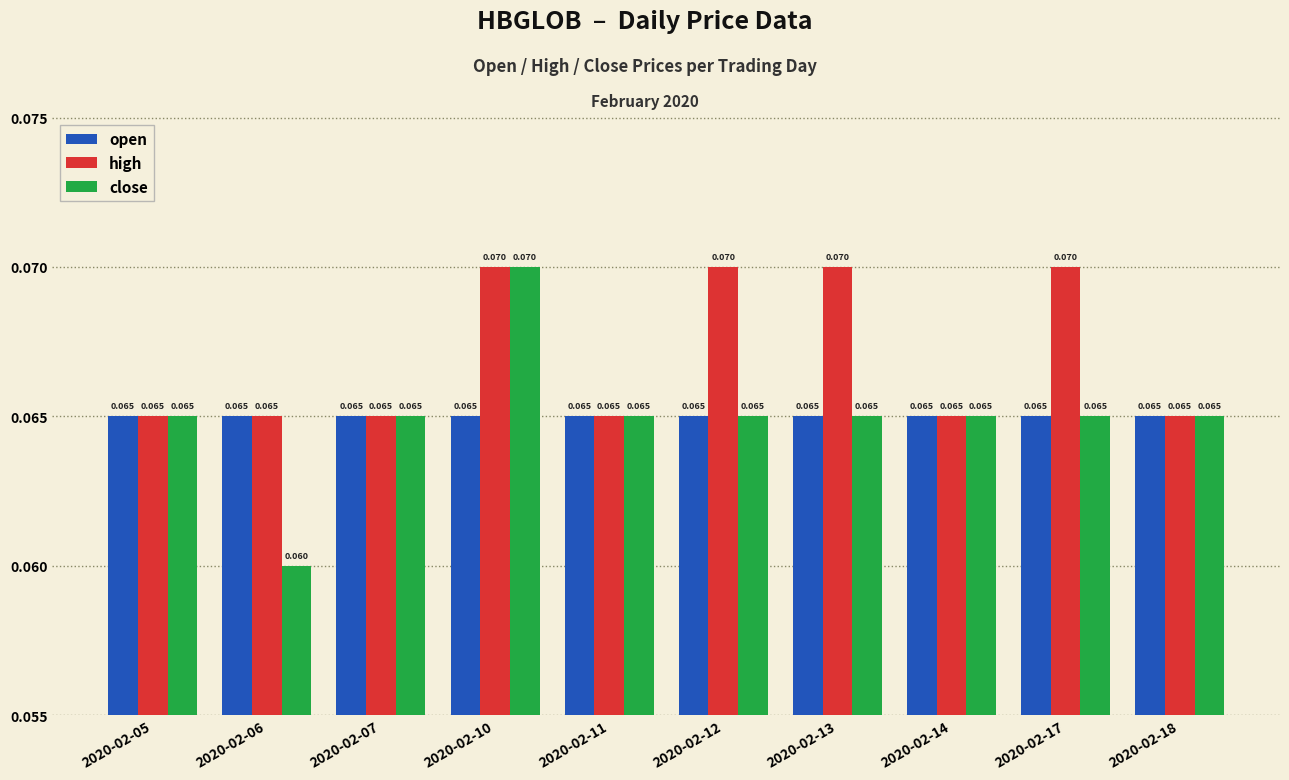

Between 2020-02-13 and 2020-02-18, which series saw the biggest shift?

high